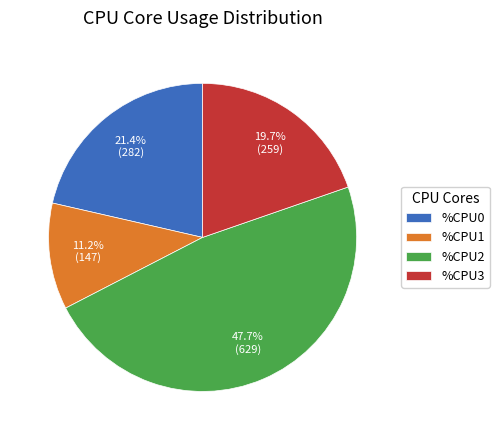

Which category has the smallest portion of the pie?

%CPU1